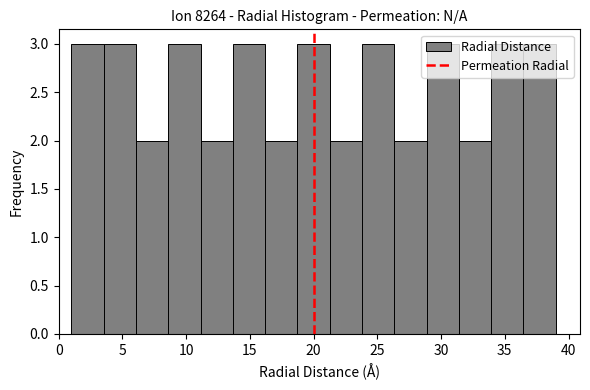

Reading left to right, transcribe this chart: for each bar, give the range it covers on the x-axis and its height. Neither the bar edges nor the heights are printed on the chart, so give them approximately, as read against the axes.

1.0 to 3.5: 3
3.5 to 6.0: 3
6.0 to 8.5: 2
8.5 to 11.0: 3
11.0 to 13.5: 2
13.5 to 16.0: 3
16.0 to 18.5: 2
18.5 to 21.5: 3
21.5 to 24.0: 2
24.0 to 26.5: 3
26.5 to 29.0: 2
29.0 to 31.5: 3
31.5 to 34.0: 2
34.0 to 36.5: 3
36.5 to 39.0: 3